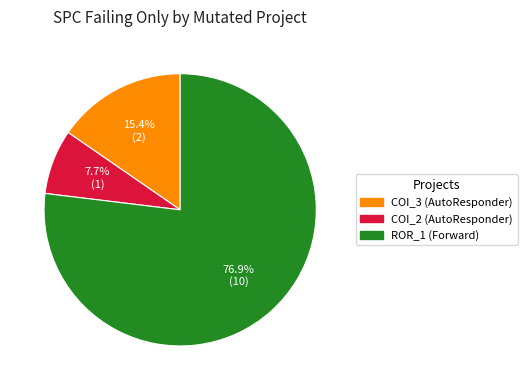

To the nearest percent, what is the average slice percentage?

33%